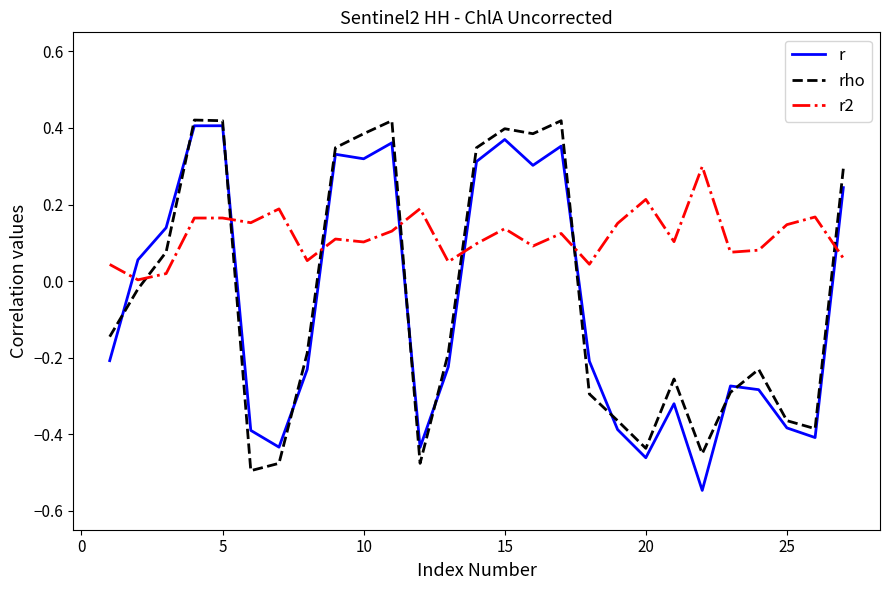

What is the difference between the maximum and minimum values in the r series?

1.0